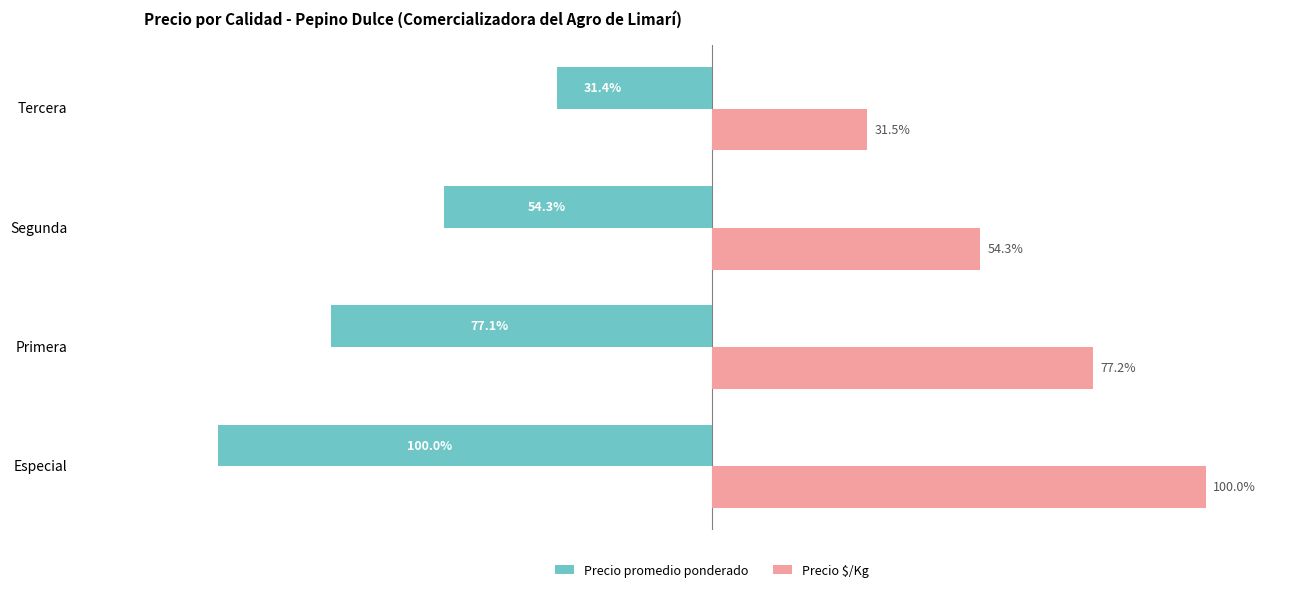

Which series has the largest total across all categories?

Precio $/Kg